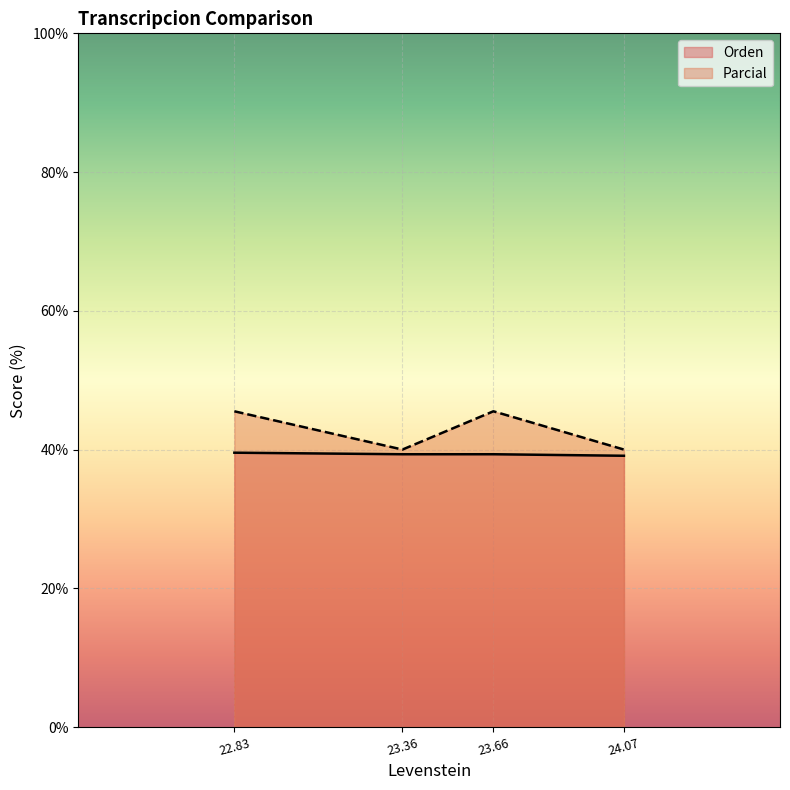

True or false: Parcial and Orden cross at least once.

False